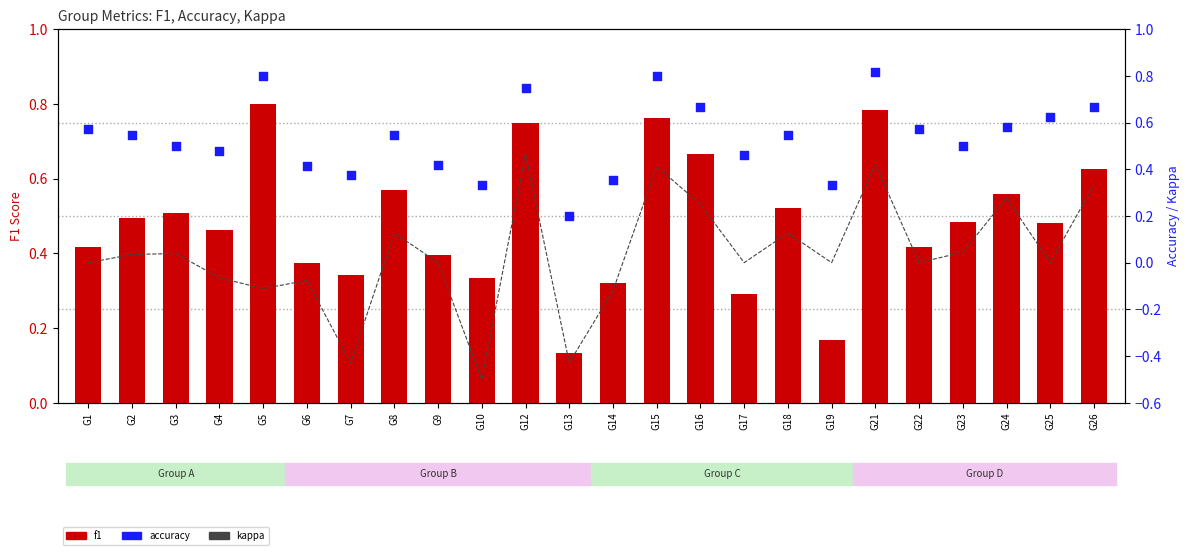

What are all the series names shown in the legend?

f1, kappa, accuracy